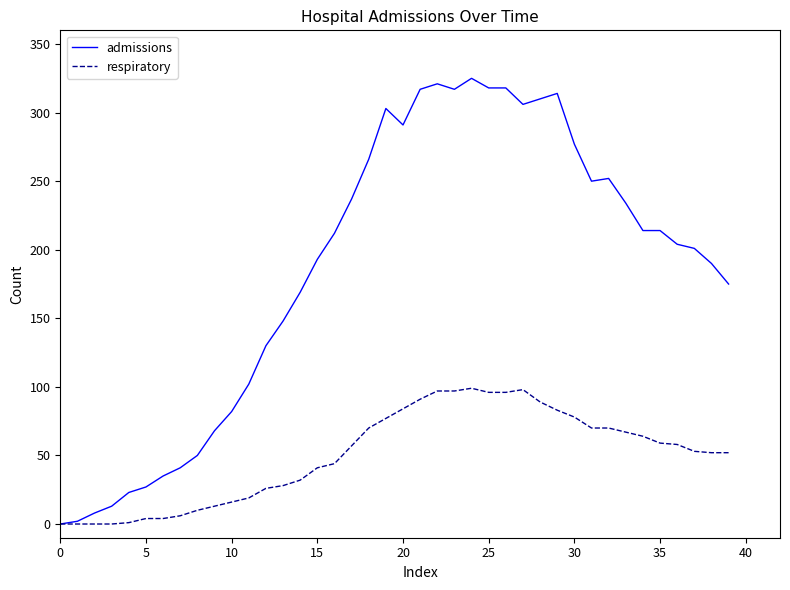

Does the chart display data point markers on the line(s)?

No